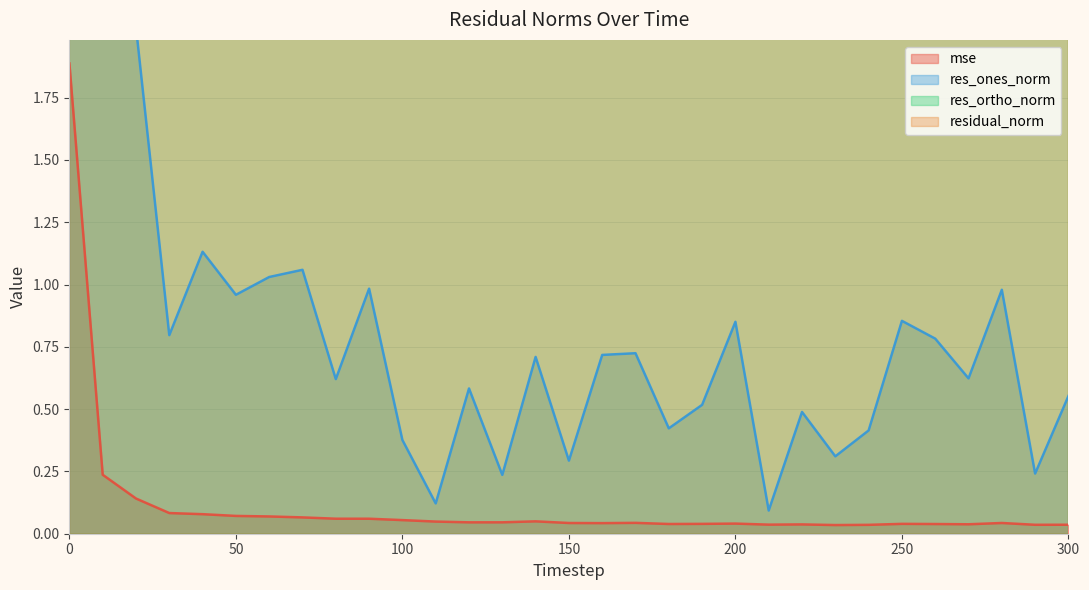

The value of res_ones_norm at 190 is 0.1. True or false?

False